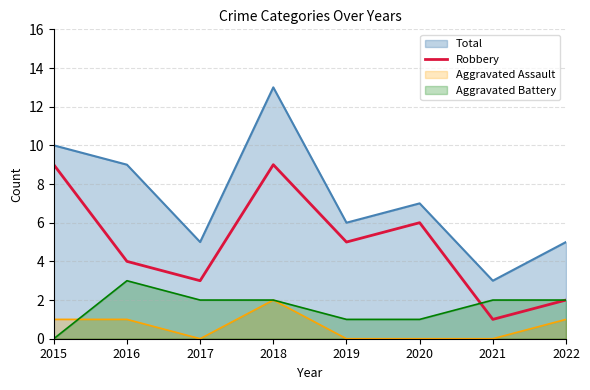

Where is the data nearest to the value 5?

2019